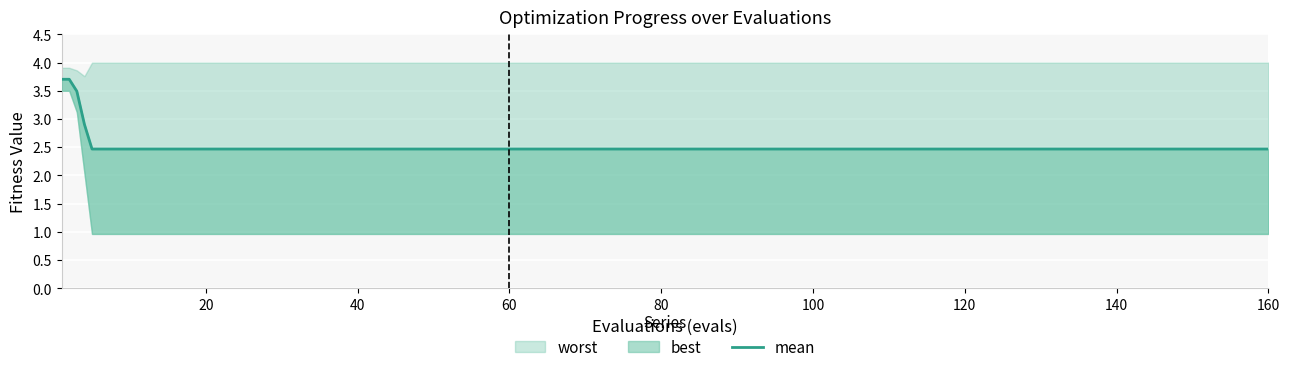

True or false: there are more than 0 points higher than both neighbors.

False